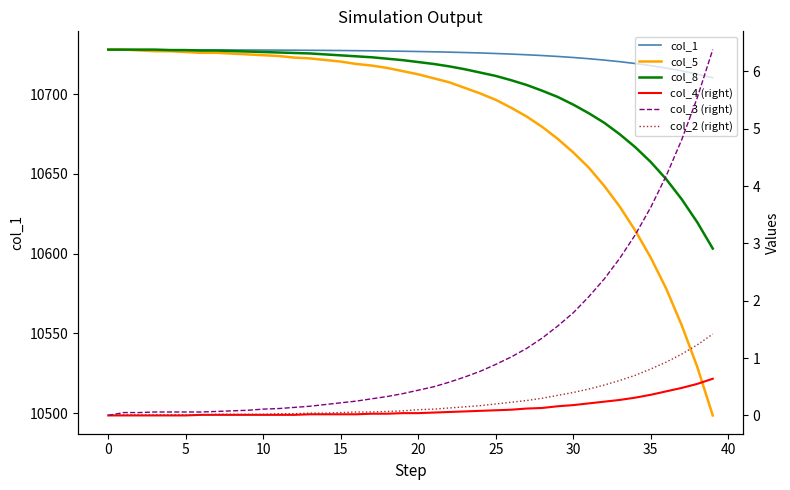

What is the value of the col_5 point at the 9th from the left?

10725.5